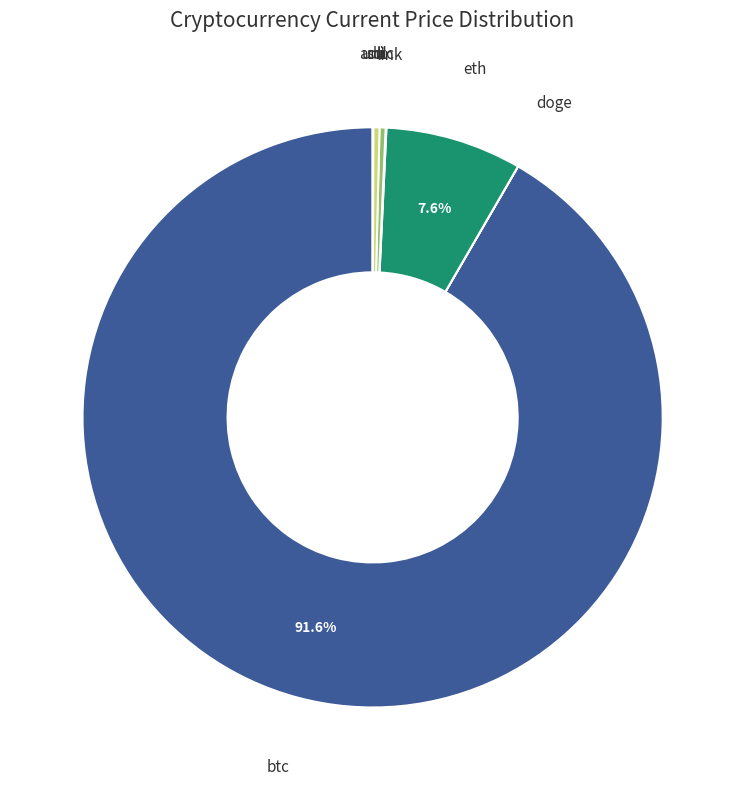

Which category accounts for the majority?

btc